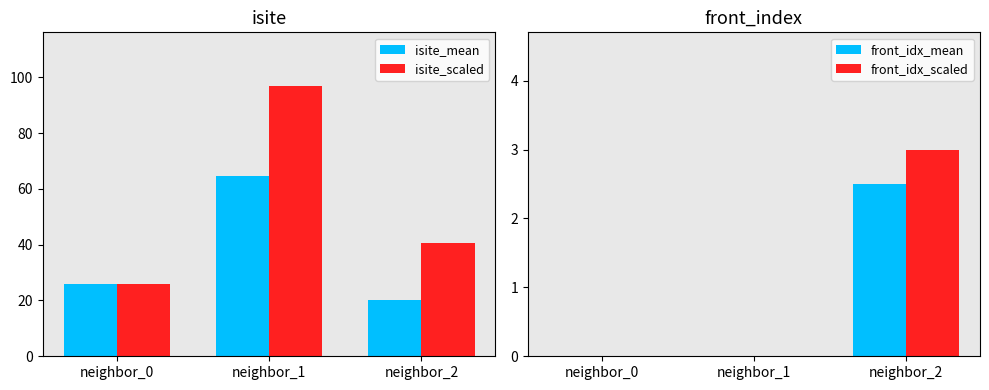

Which series has the largest range (max minus min)?

isite_scaled